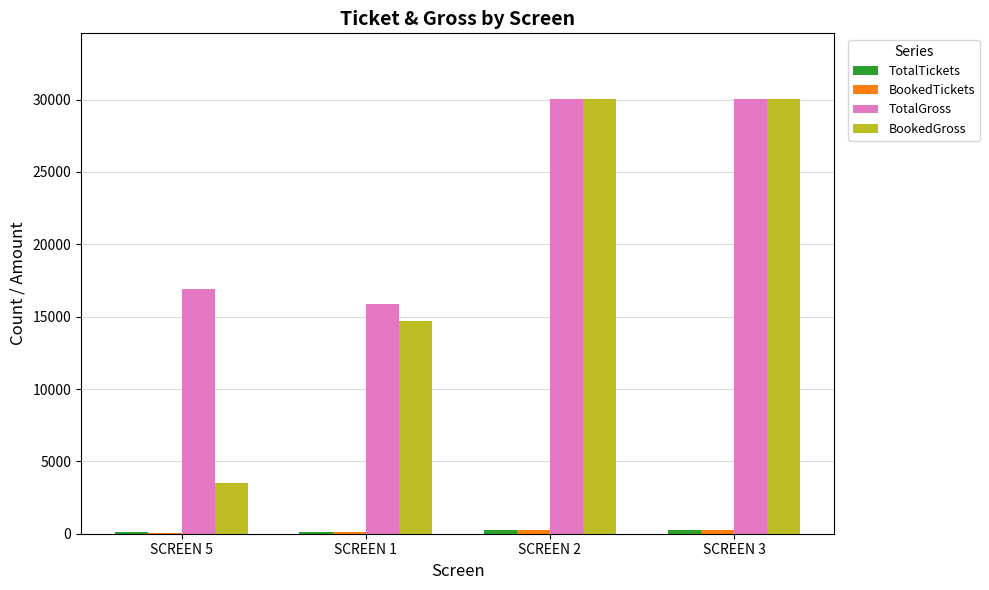

Which series changed the most between SCREEN 5 and SCREEN 3?

BookedGross